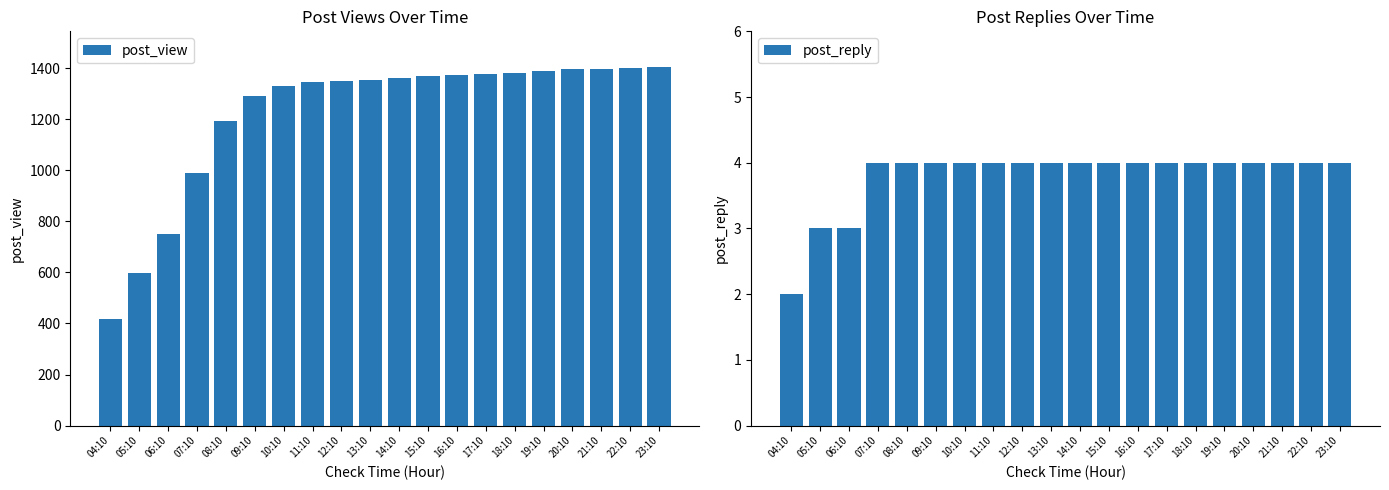

How many categories are shown in the chart?

20